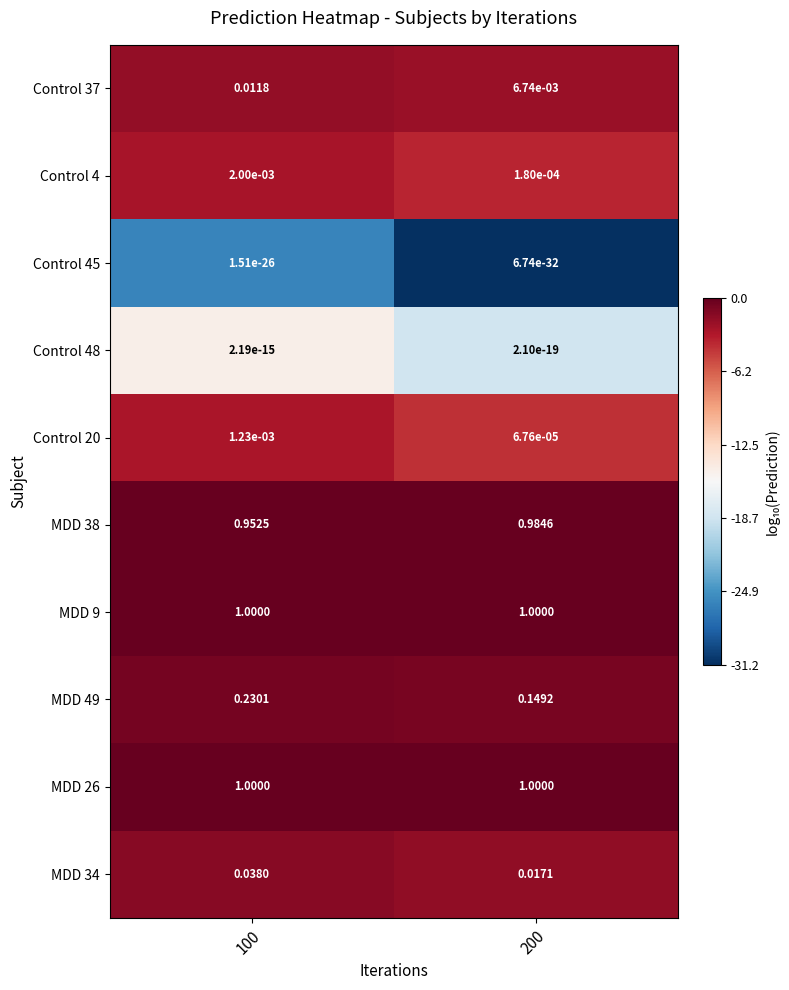

Is the value of MDD 26 at 100 greater than the value of Control 4 at 200?

Yes